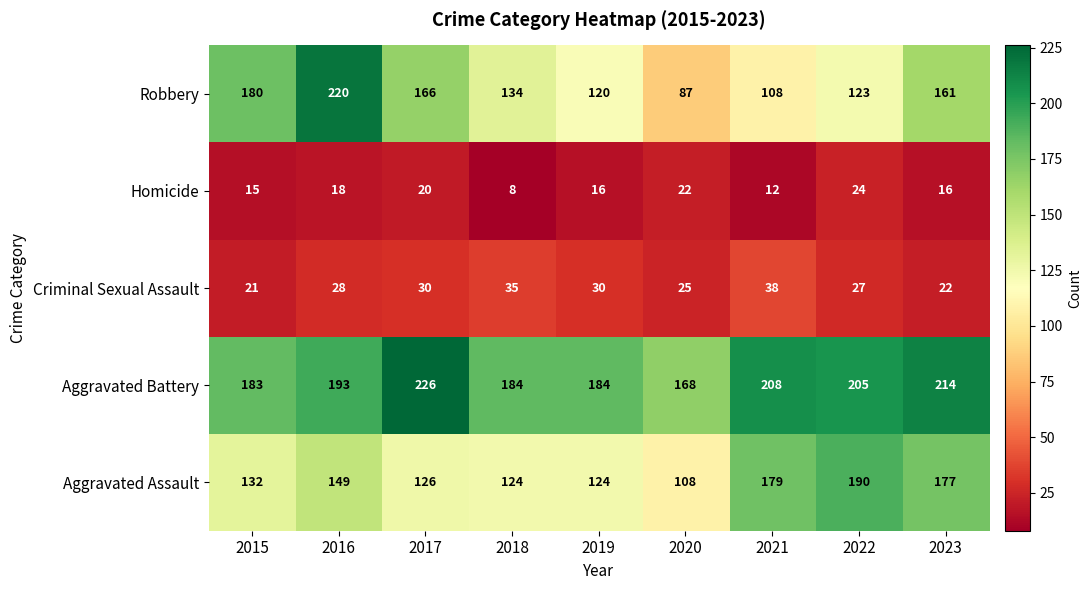

Which category has the lowest value in the Criminal Sexual Assault series?

2015